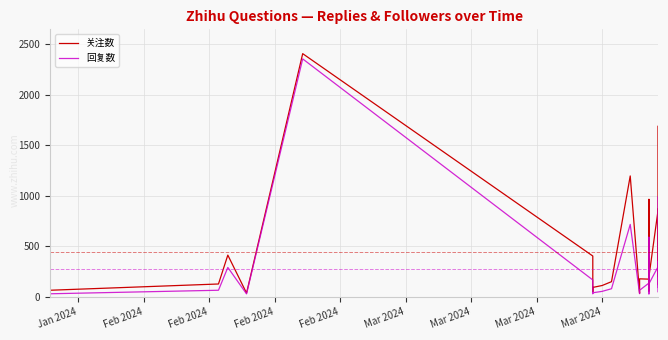

The 回复数 series shows 115 at 12. True or false?

False